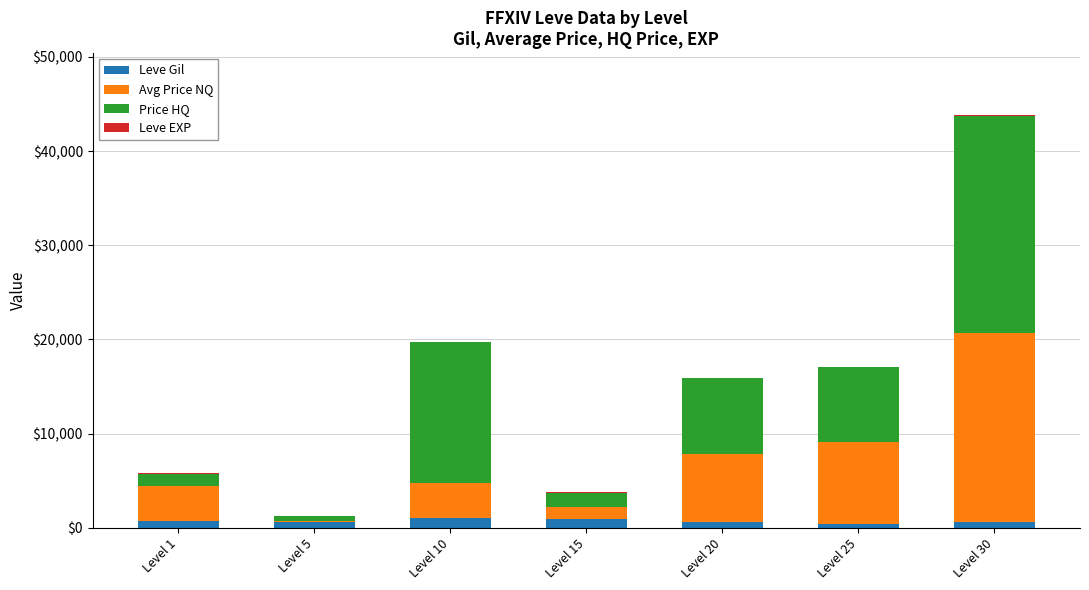

Does the chart contain stacked bars?

Yes